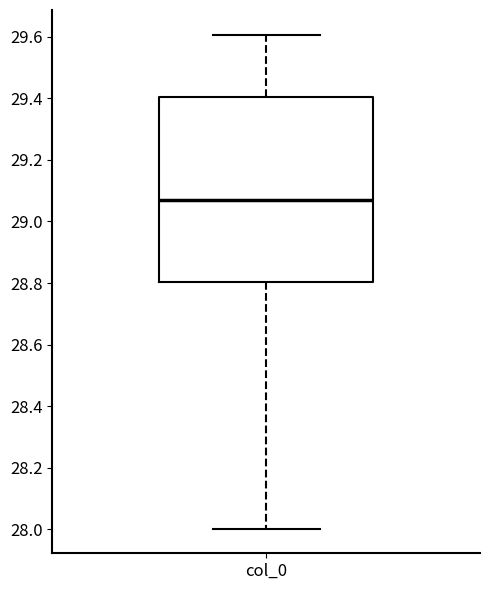

Read this box plot against the y-axis: the position of the median line, the range covered by the box, and the ends of both whiskers. The values are not printed on the chart, so give them approximately, as read against the axis.

median 29.08, box 28.80 to 29.40, whiskers 28.00 to 29.60